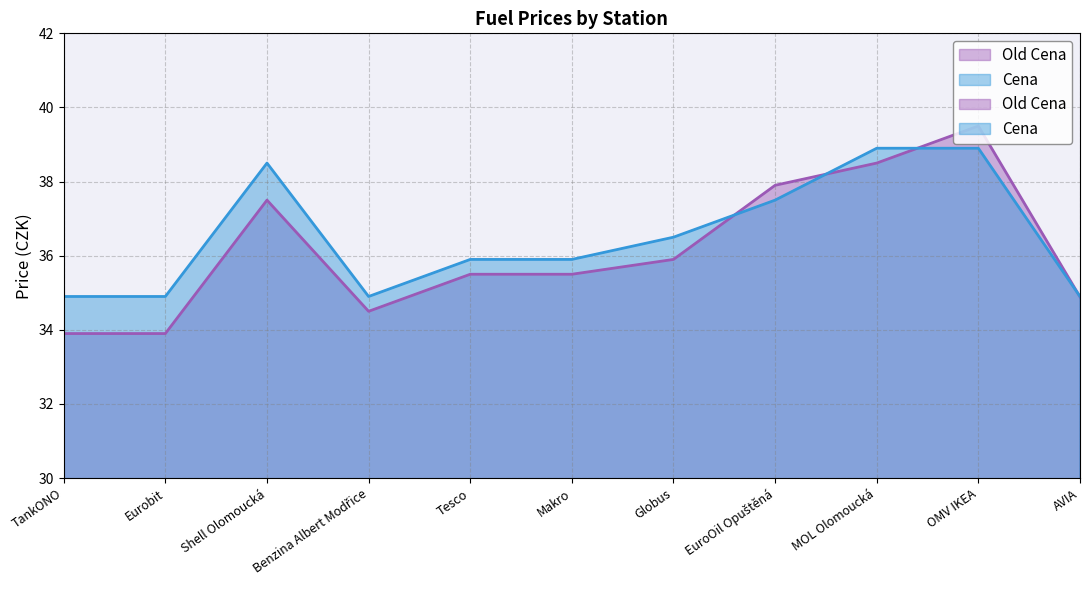

How many lines are shown in the chart?

2